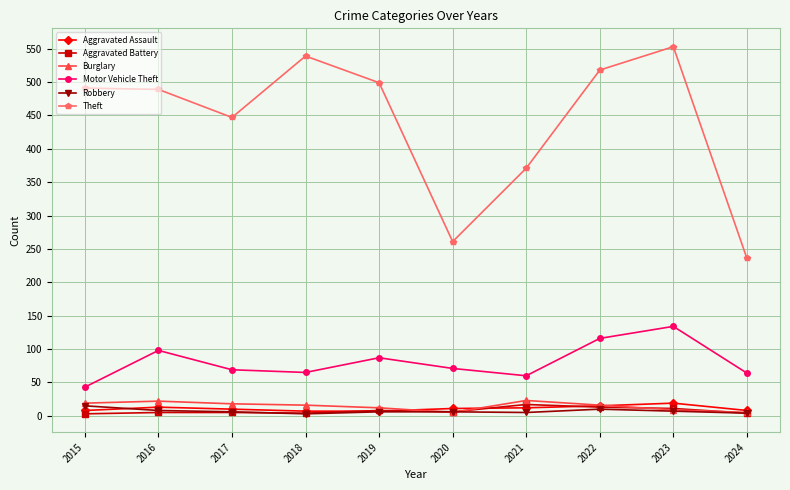

True or false: Theft and Aggravated Assault cross at least once.

False